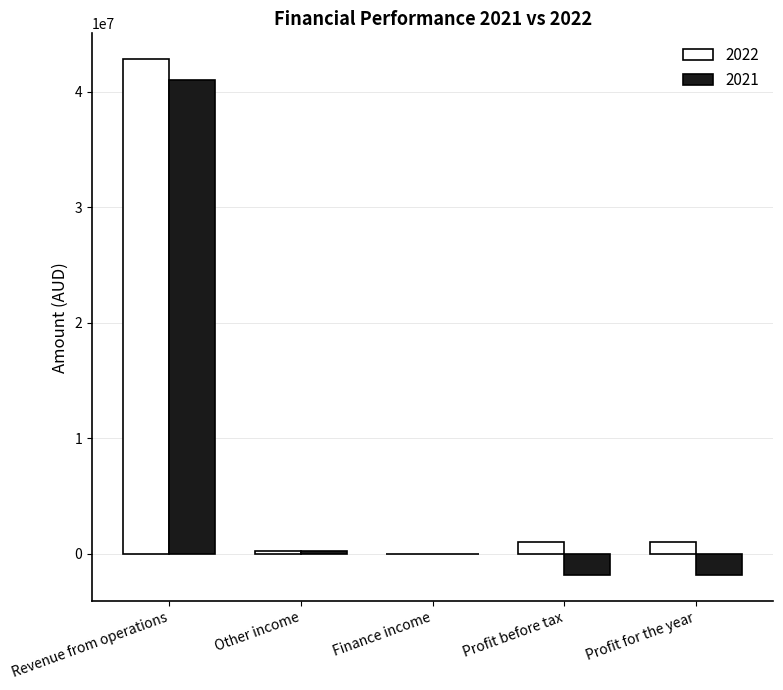

Which category has the highest value across all series?

Revenue from operations